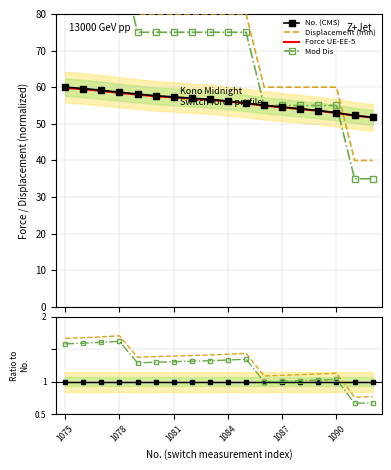

Is this an area chart (filled region under the line)?

No